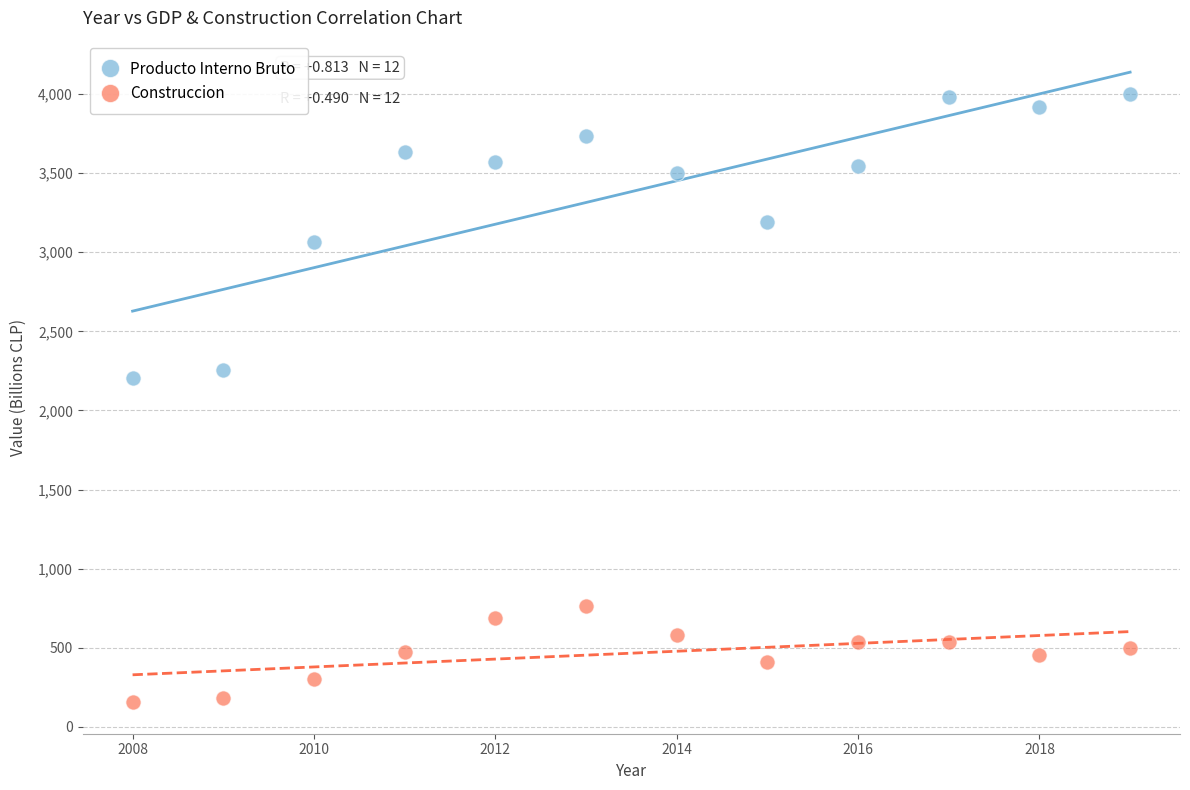

Across all data points, what is the range of Y values (max minus min)?

3841